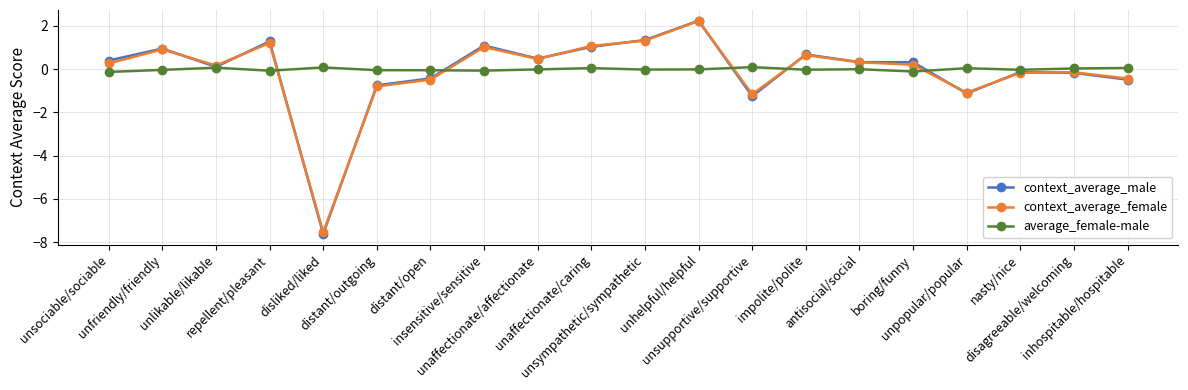

At which category does context_average_male reach its first local peak?

unfriendly/friendly